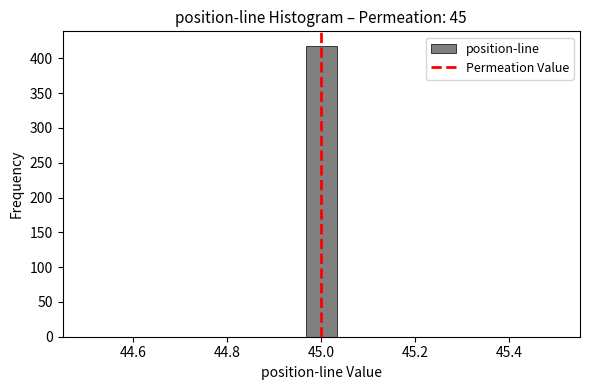

Read against the x-axis, roughly where is the centre of the tallest bar?

45.00